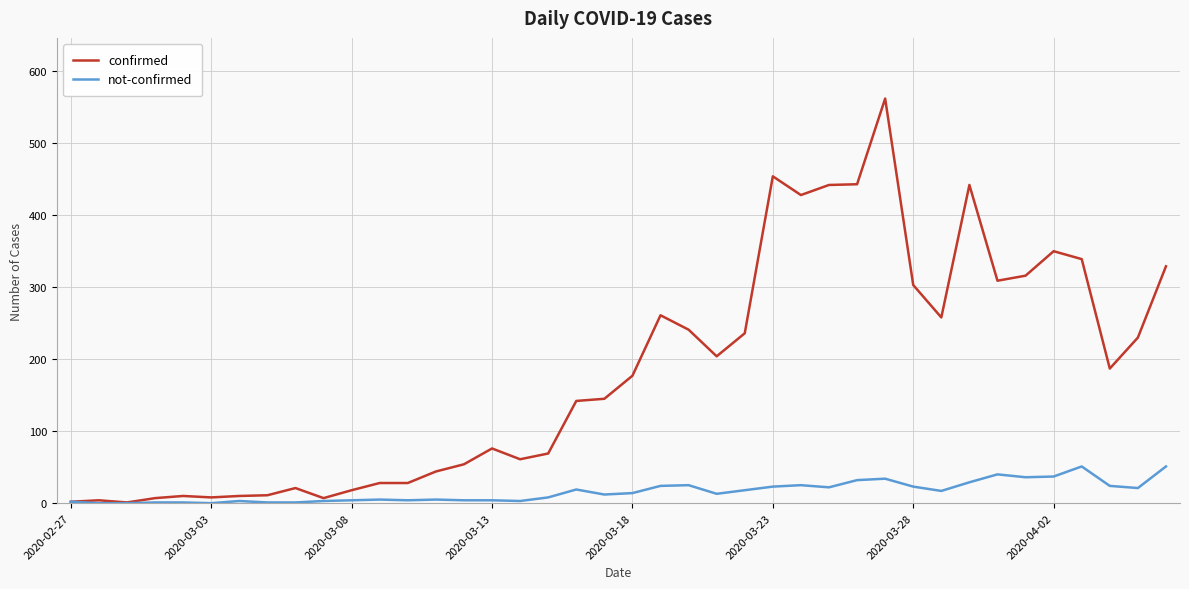

Which series has the largest total across all categories?

confirmed